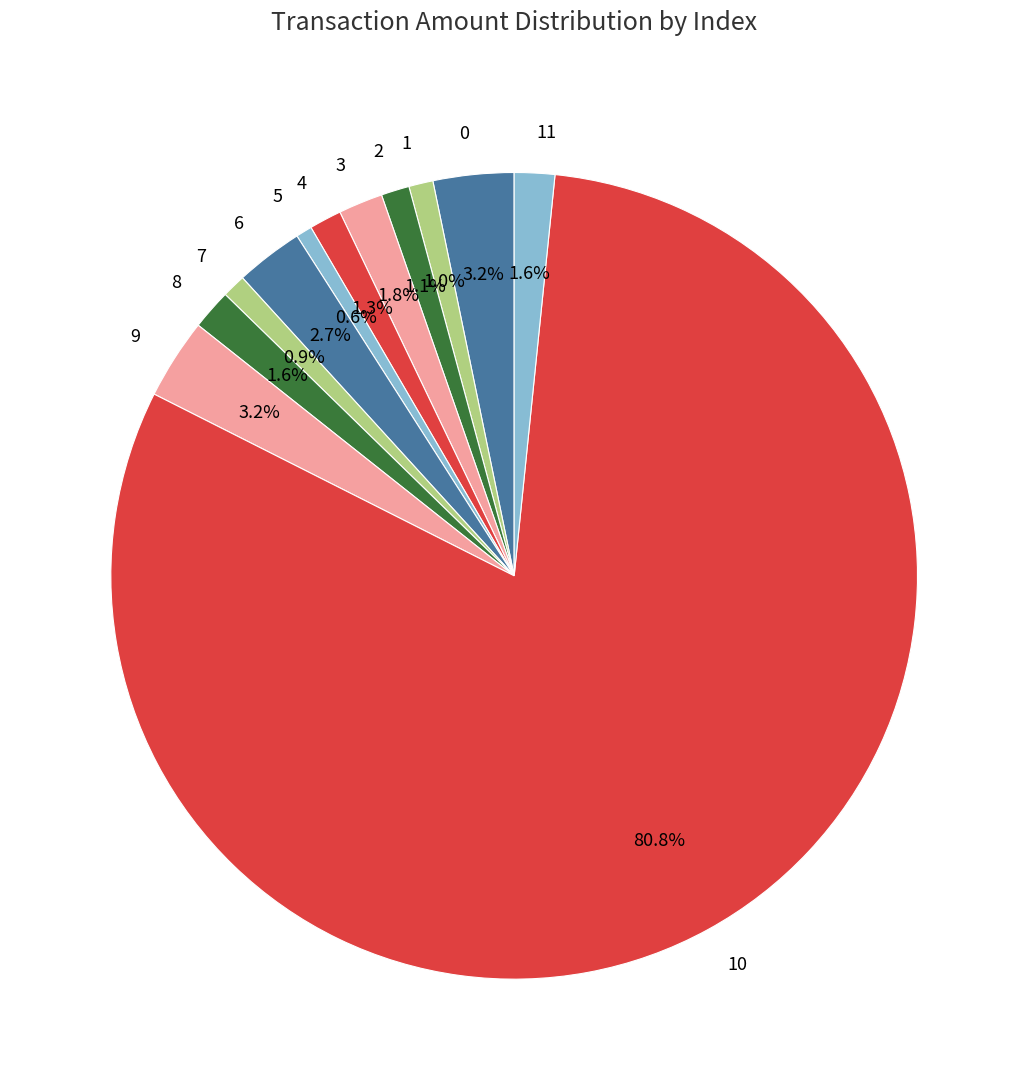

Is it true that 1 is 1% of the pie?

True